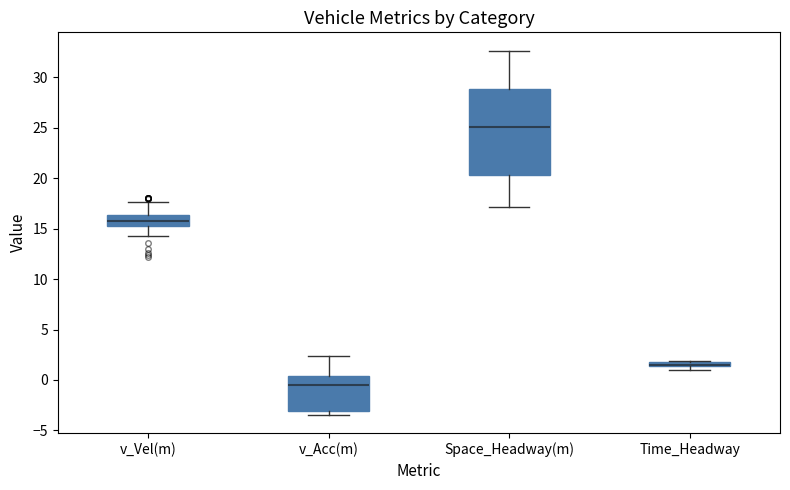

Where is the lower edge of the box for Space_Headway(m) on the y-axis? The values are not printed on the chart, so give them approximately, as read against the axis.

20.5